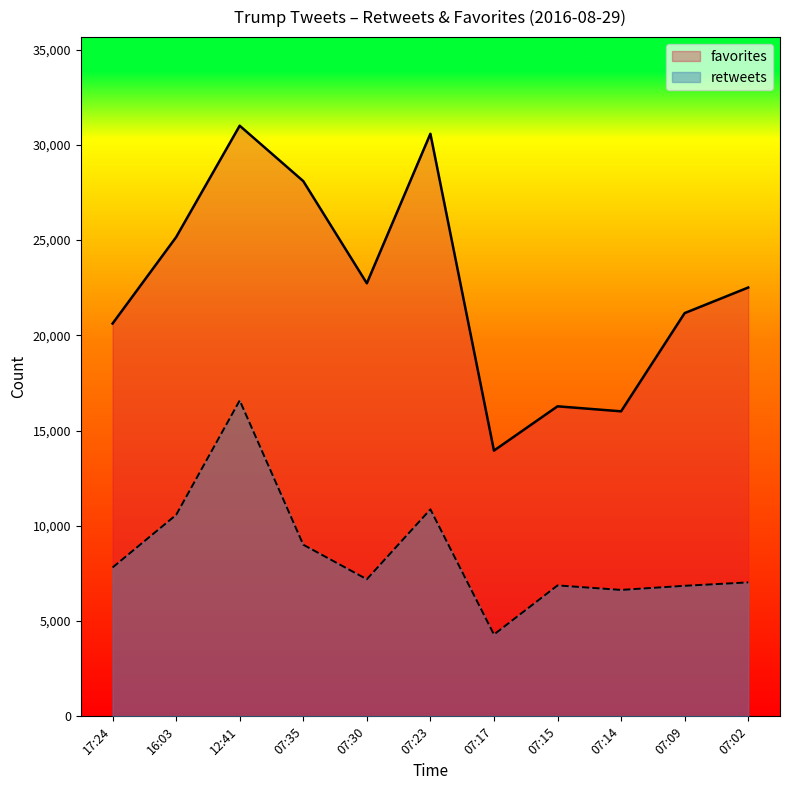

What is the difference between the maximum and minimum values in the favorites series?

17056